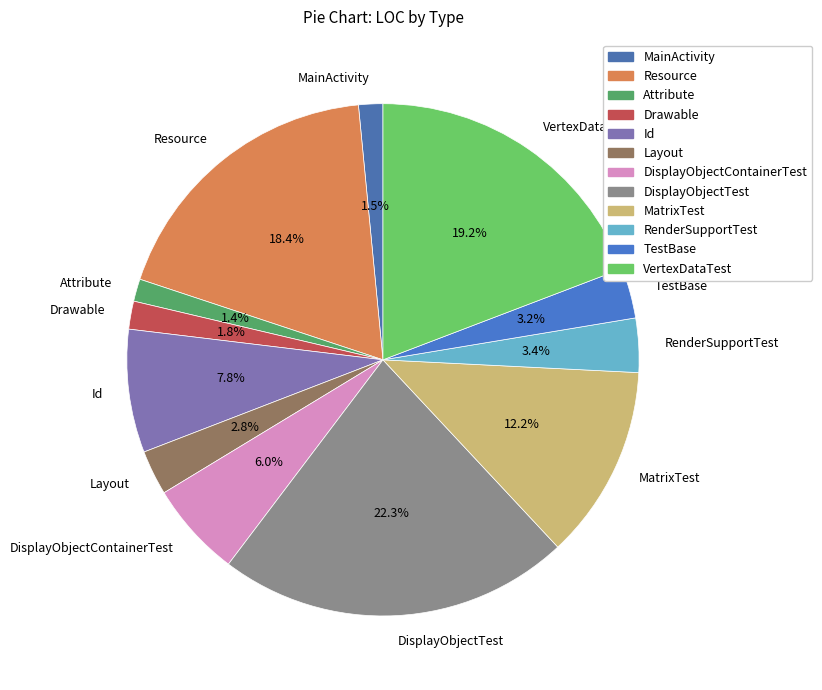

What percentage is NOT represented by Attribute?

98.6%